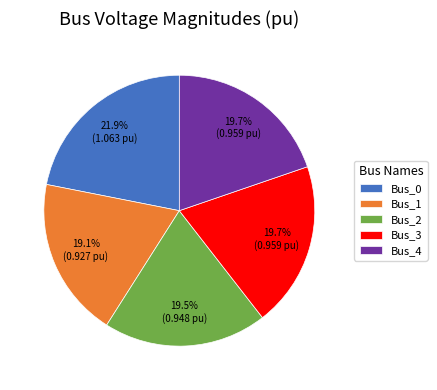

Which category has the biggest portion of the pie?

Bus_0